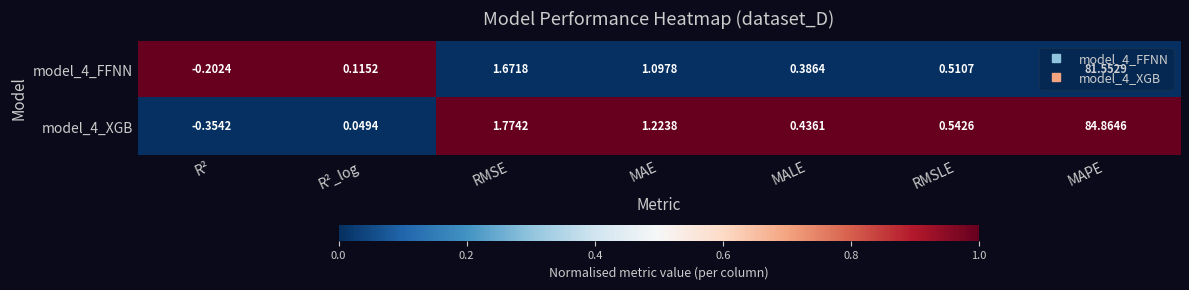

What is the maximum value shown in the chart?

84.9